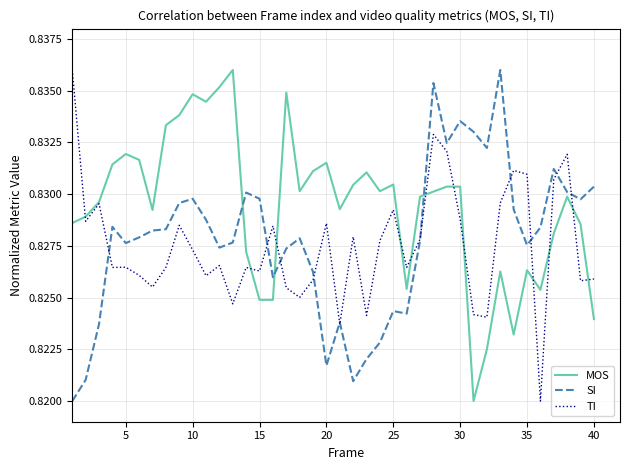

After their last crossing, which series has the higher values: MOS or TI?

TI